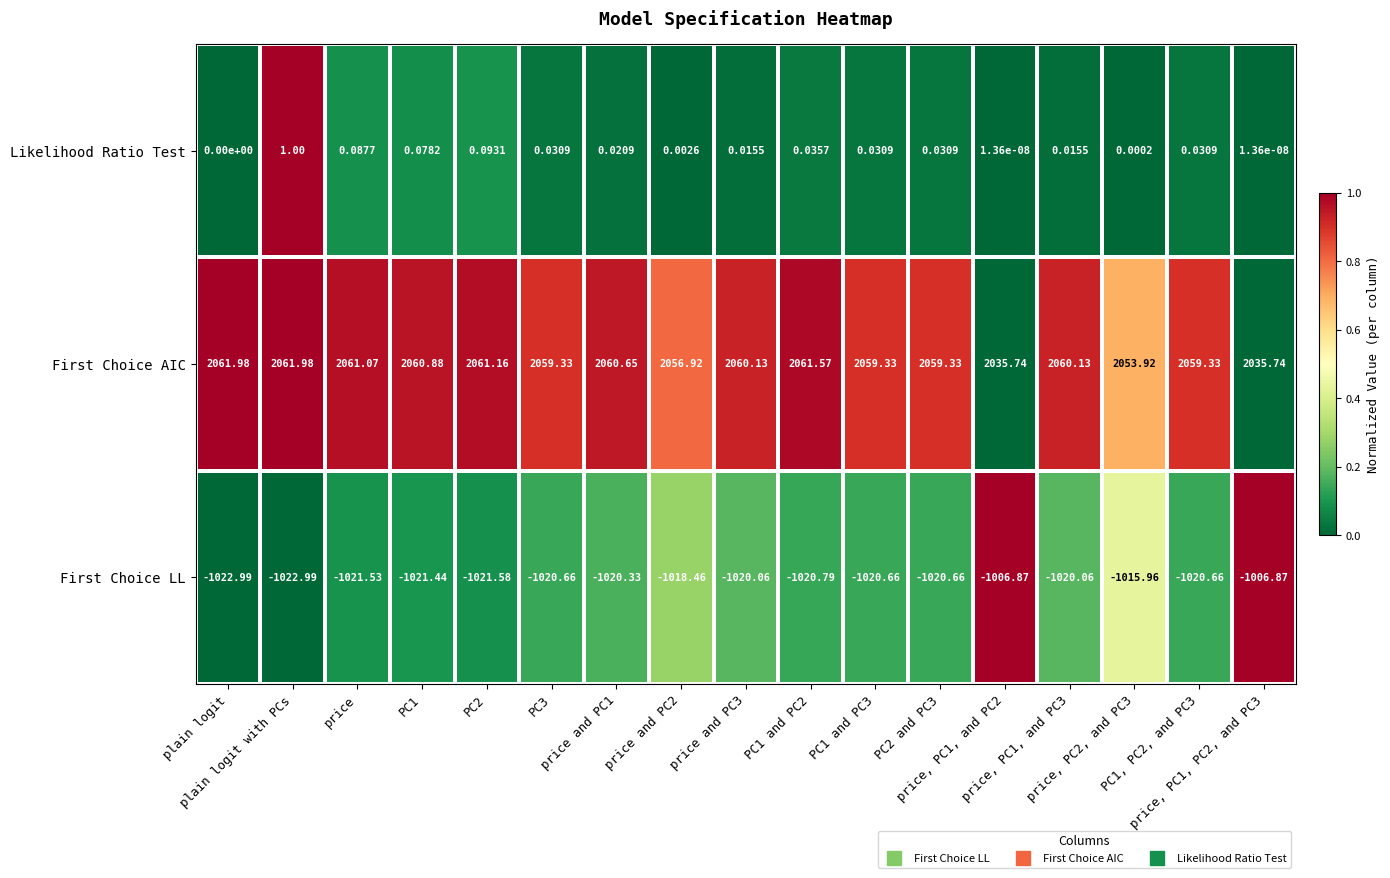

Rank the series by their average value, from highest to lowest.

First Choice AIC, Likelihood Ratio Test, First Choice LL